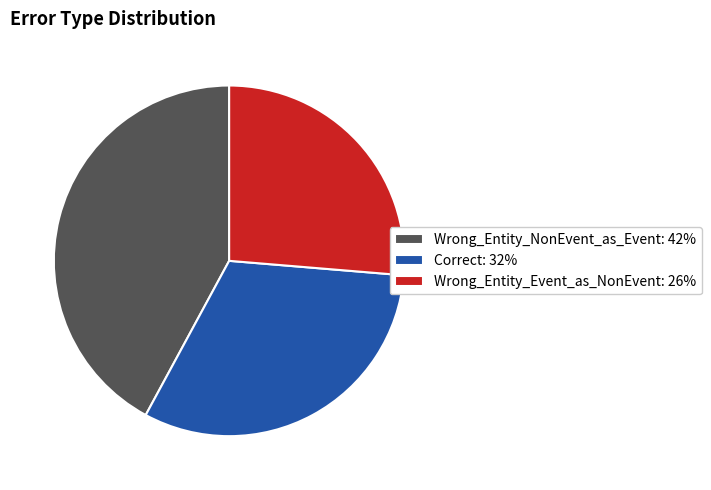

Is the sum of Wrong_Entity_Event_as_NonEvent and Wrong_Entity_NonEvent_as_Event greater than half?

Yes